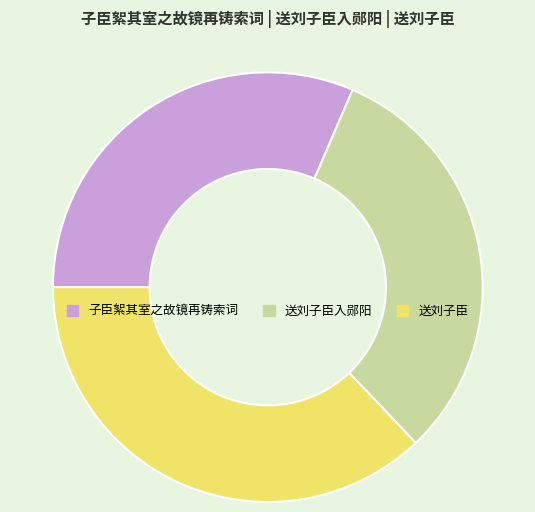

Is it true that 送刘子臣入郧阳 is 31% of the pie?

True